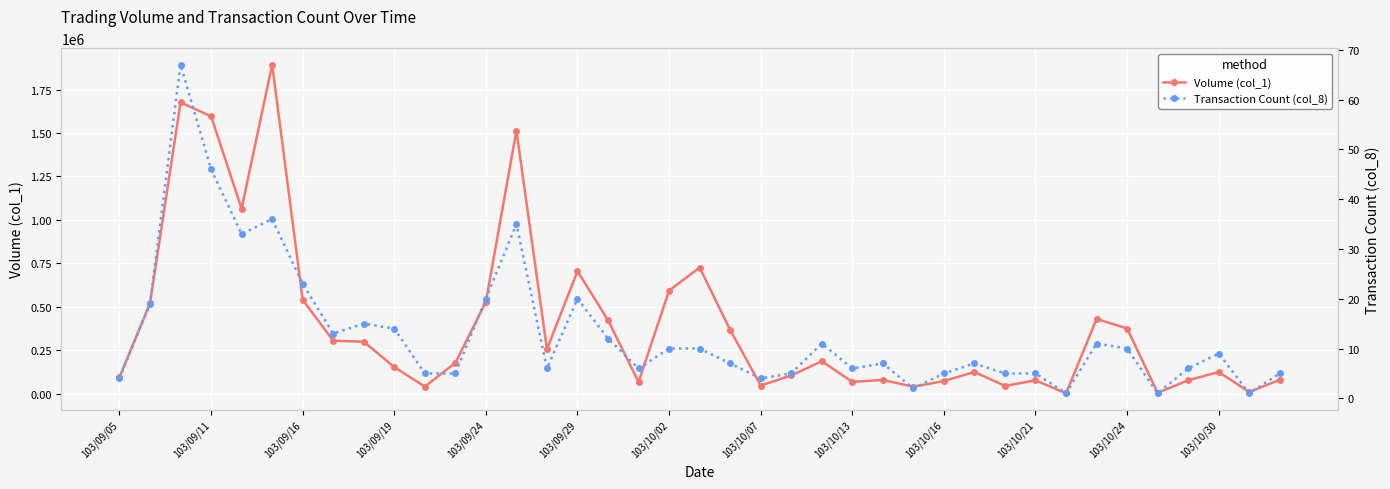

What is the average value of the Volume (col_1) series?

397179